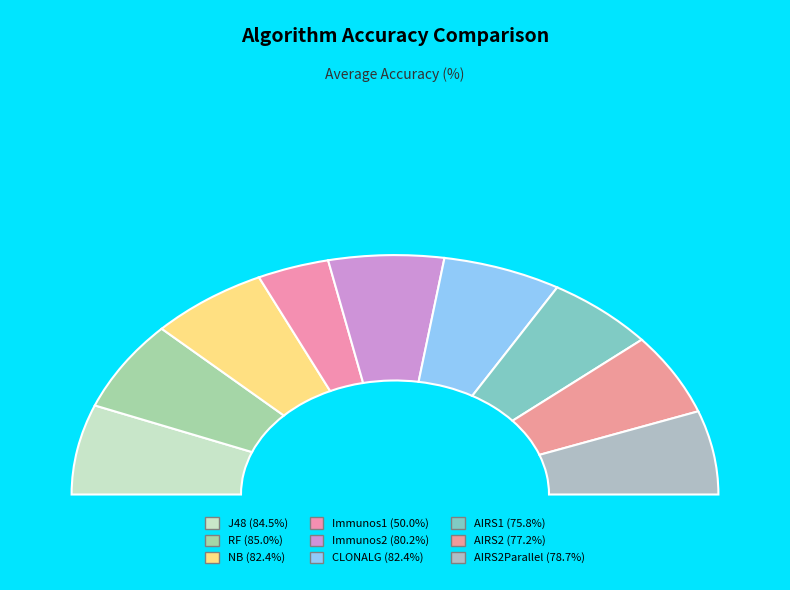

How many slices are in this pie chart?

9